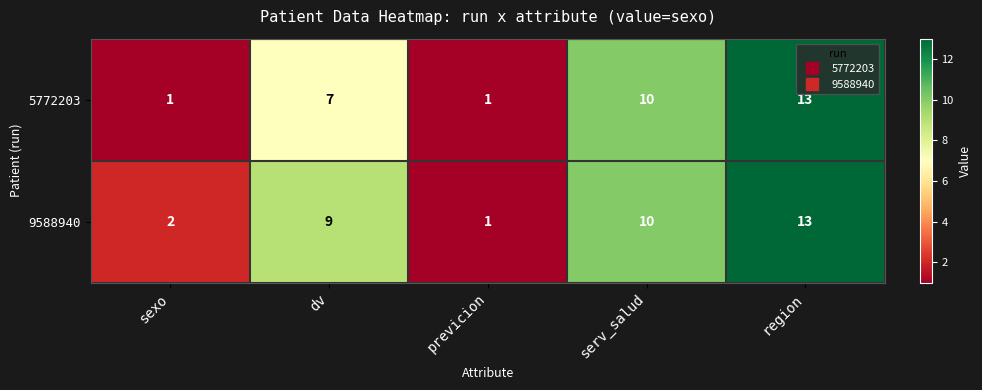

Which series changed the most between dv and serv_salud?

5772203